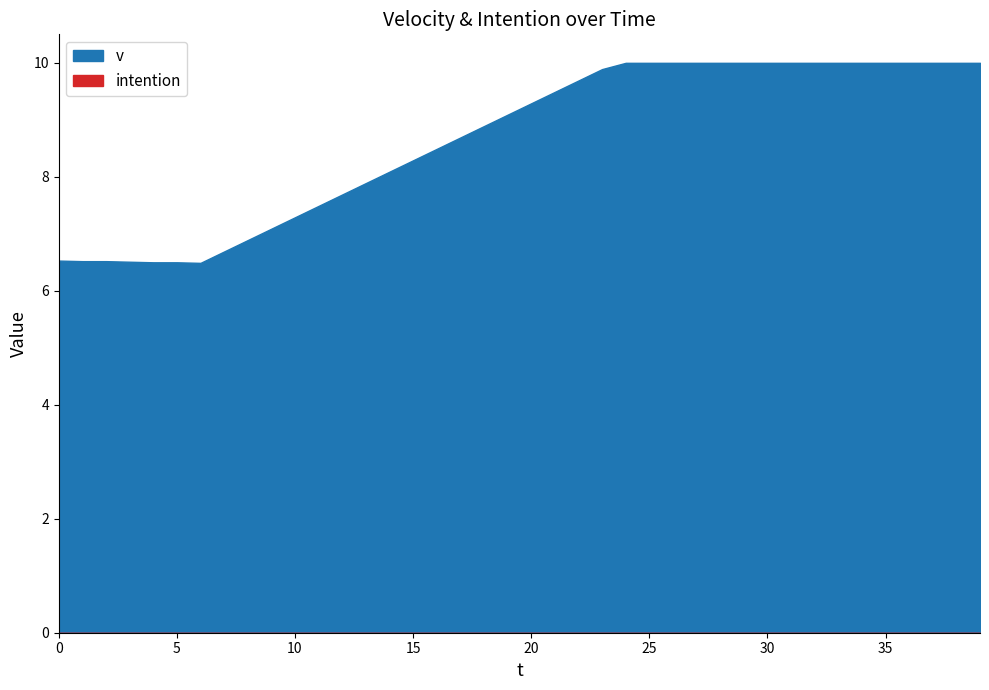

What is the value of the v point at the 1st from the left?

6.5